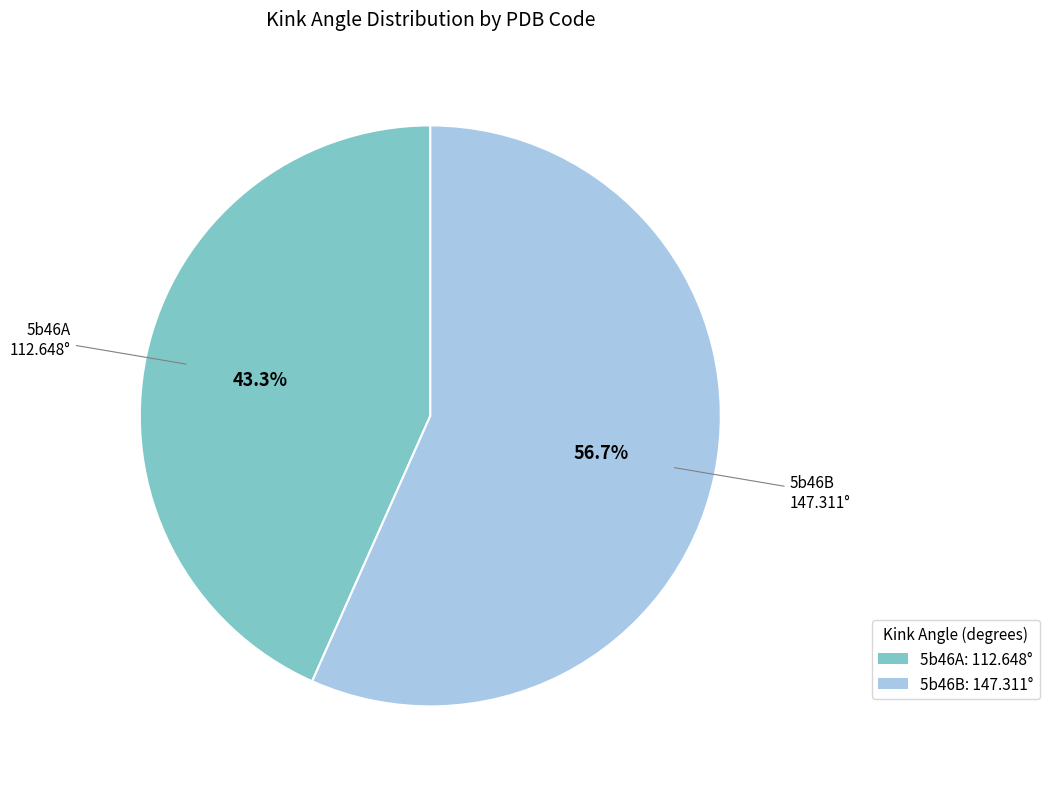

To the nearest percent, what portion does 5b46B represent?

57%